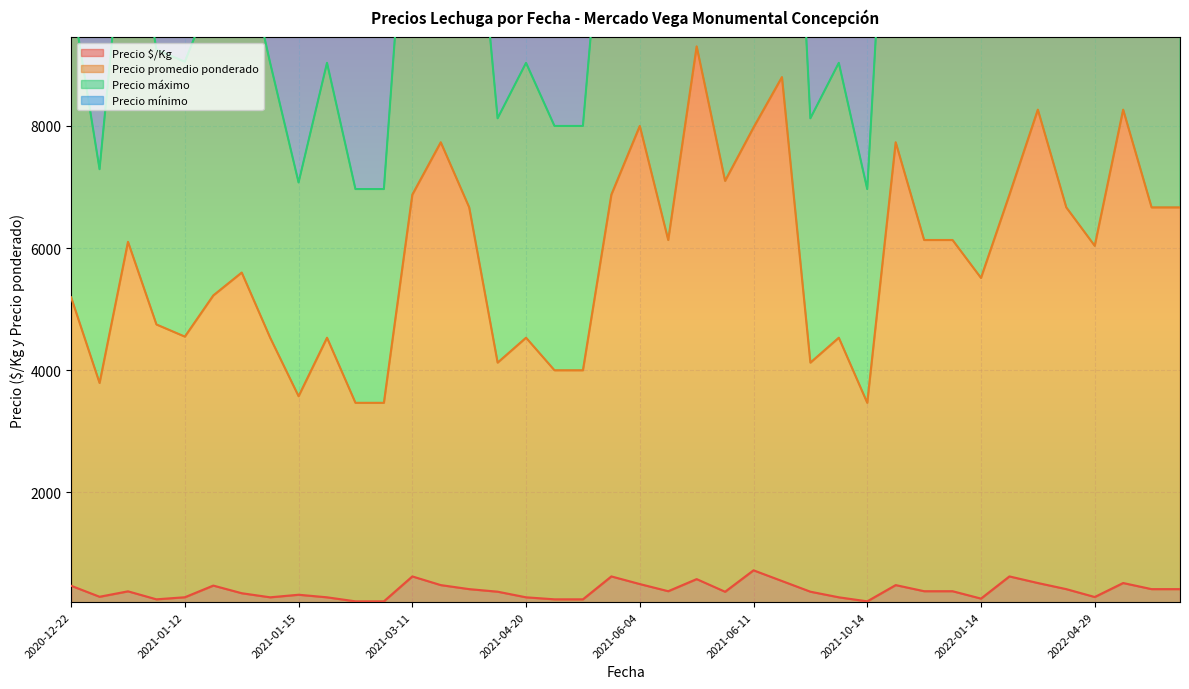

How many data points in Precio mínimo are less than 6103?

20